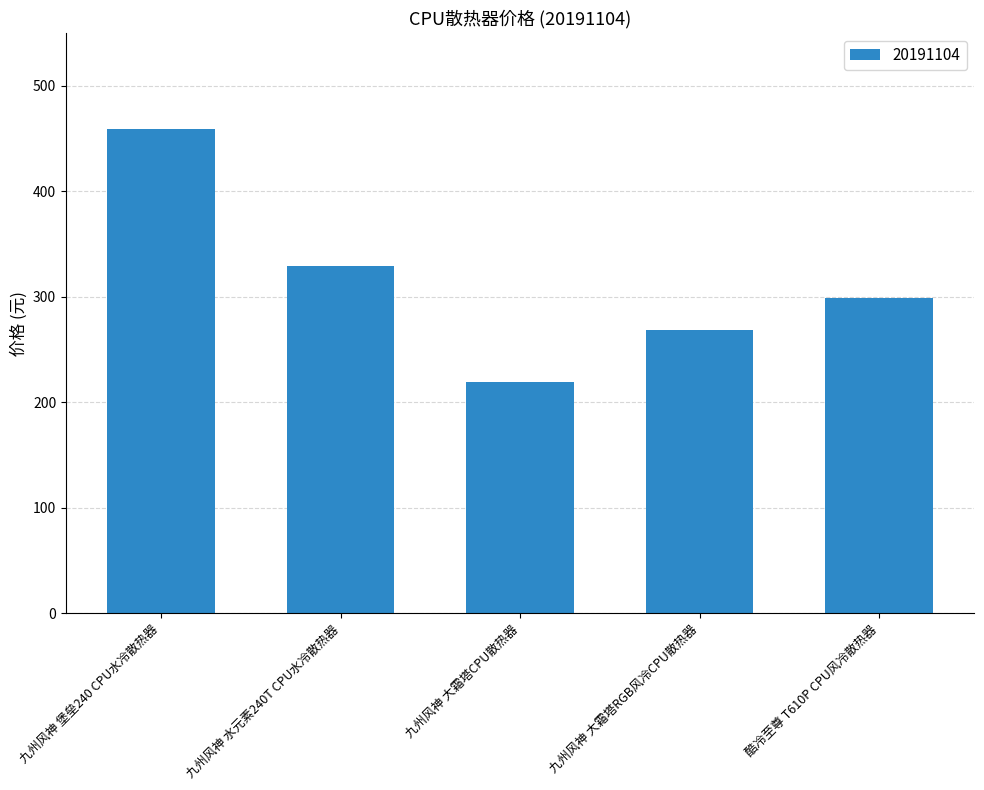

Are the bars horizontal?

No